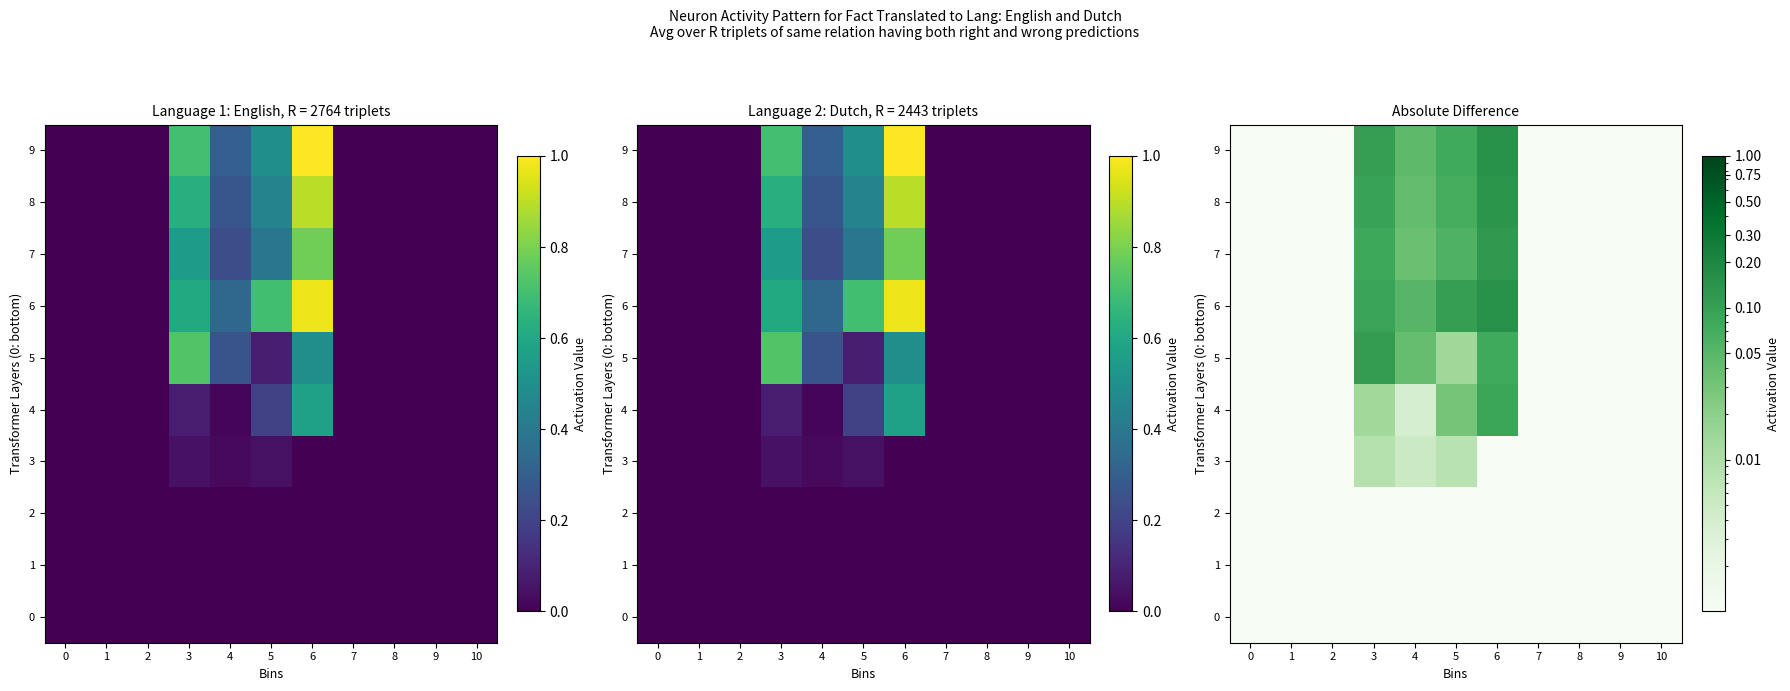

Between 1 and 0, which is larger?

1